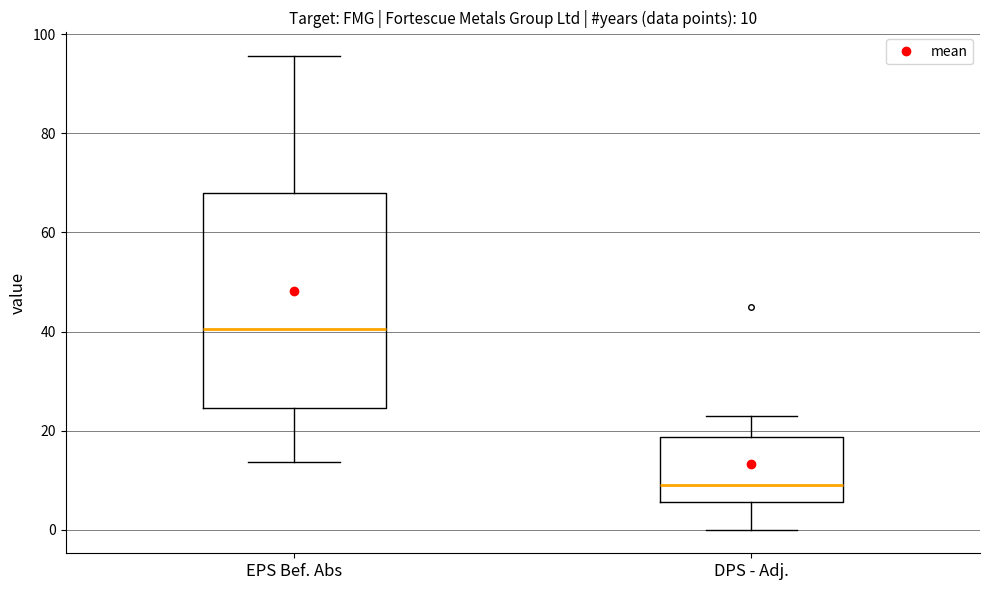

Which box's median line is the highest?

EPS Bef. Abs